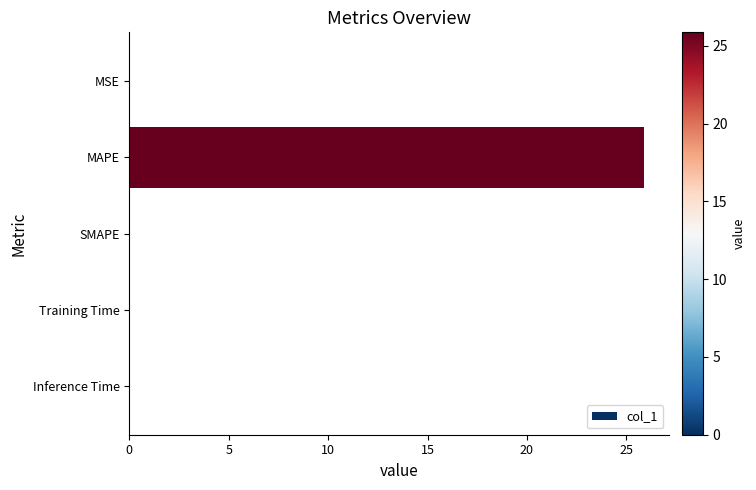

At which category does the chart reach its peak across all series?

MAPE